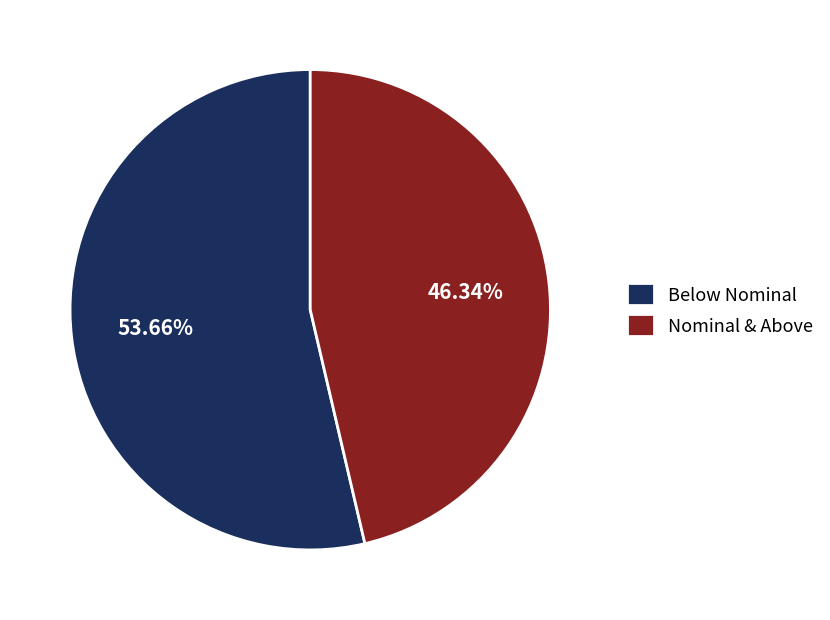

Which has a higher value, Below Nominal or Nominal & Above?

Below Nominal